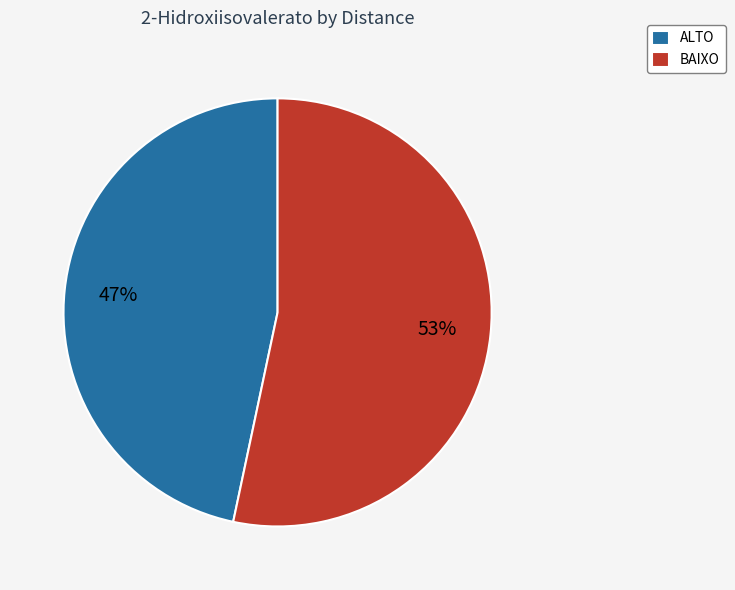

How many segments does this pie chart have?

2